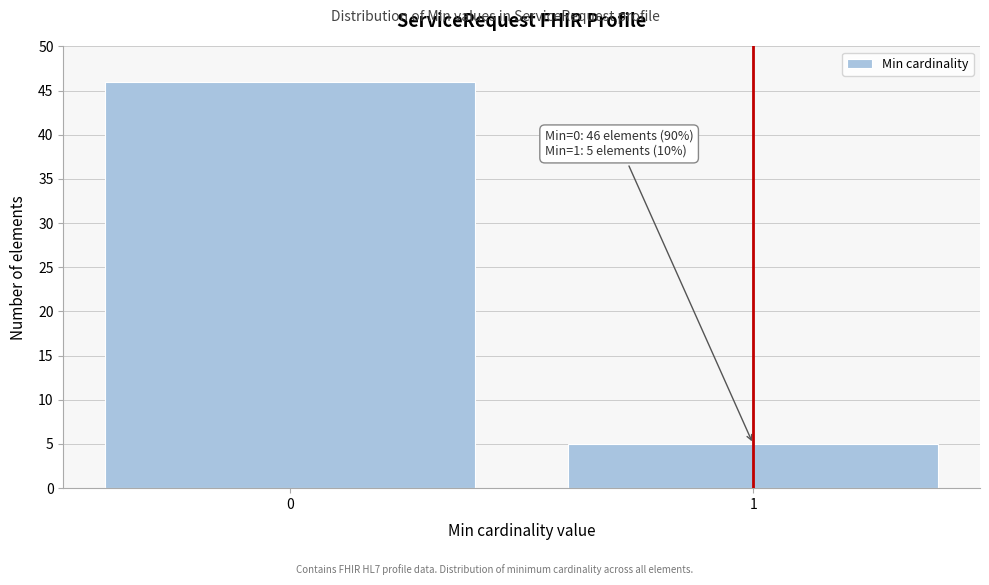

Reading left to right, what are all the values shown in this chart?

46	5